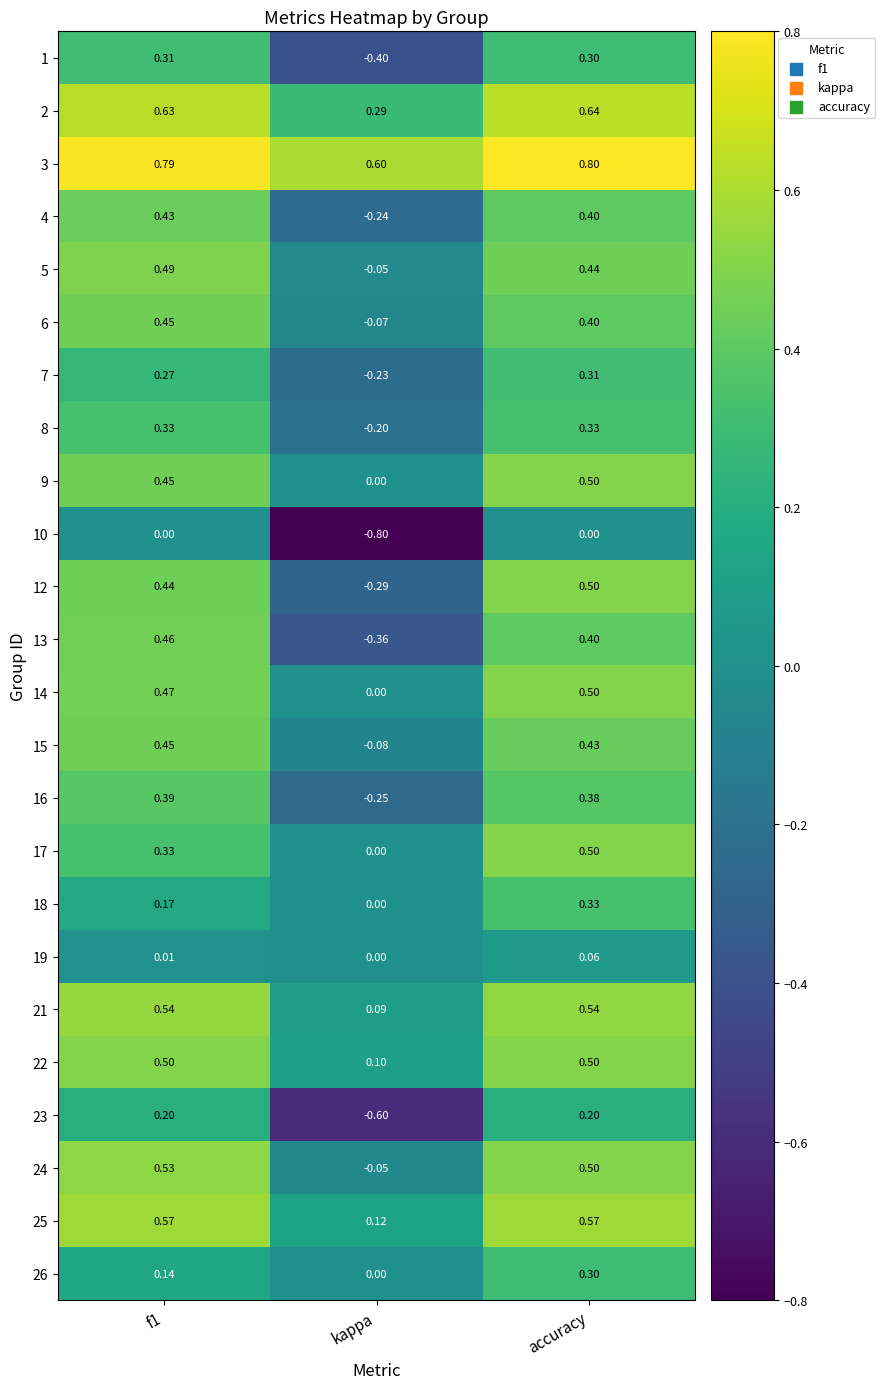

Which category has the highest value across all series?

accuracy